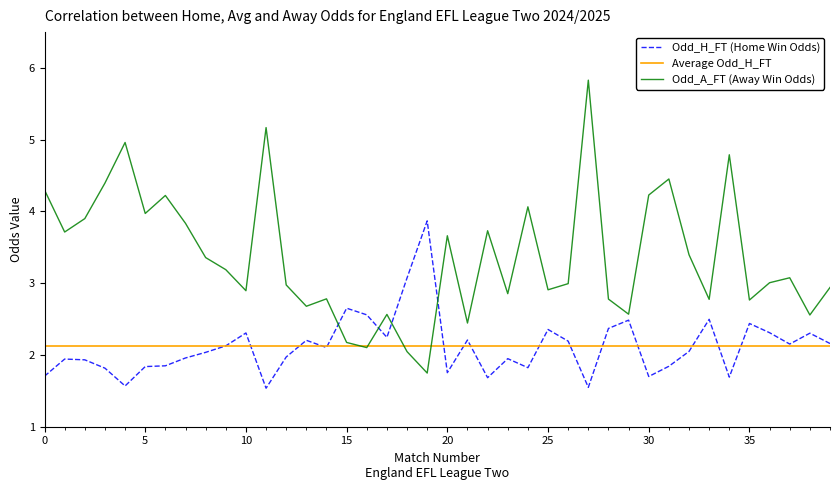

Which series has the largest total across all categories?

Odd_A_FT (Away Win Odds)